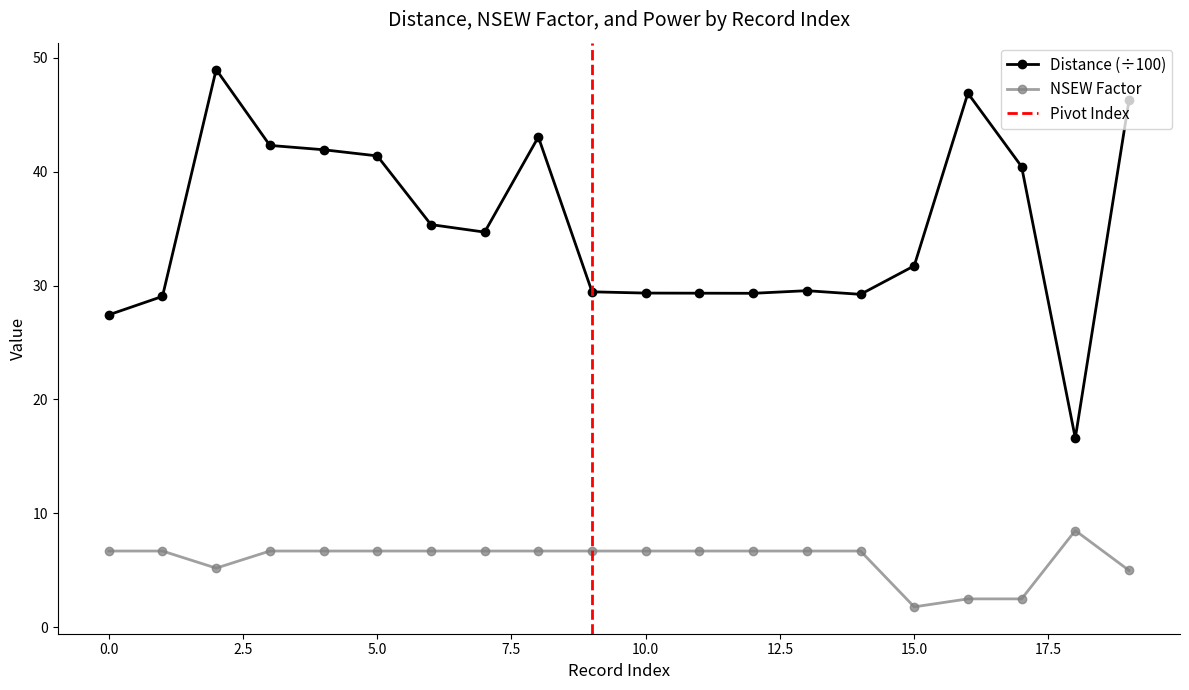

At which label does nsew_factor reach its peak?

18